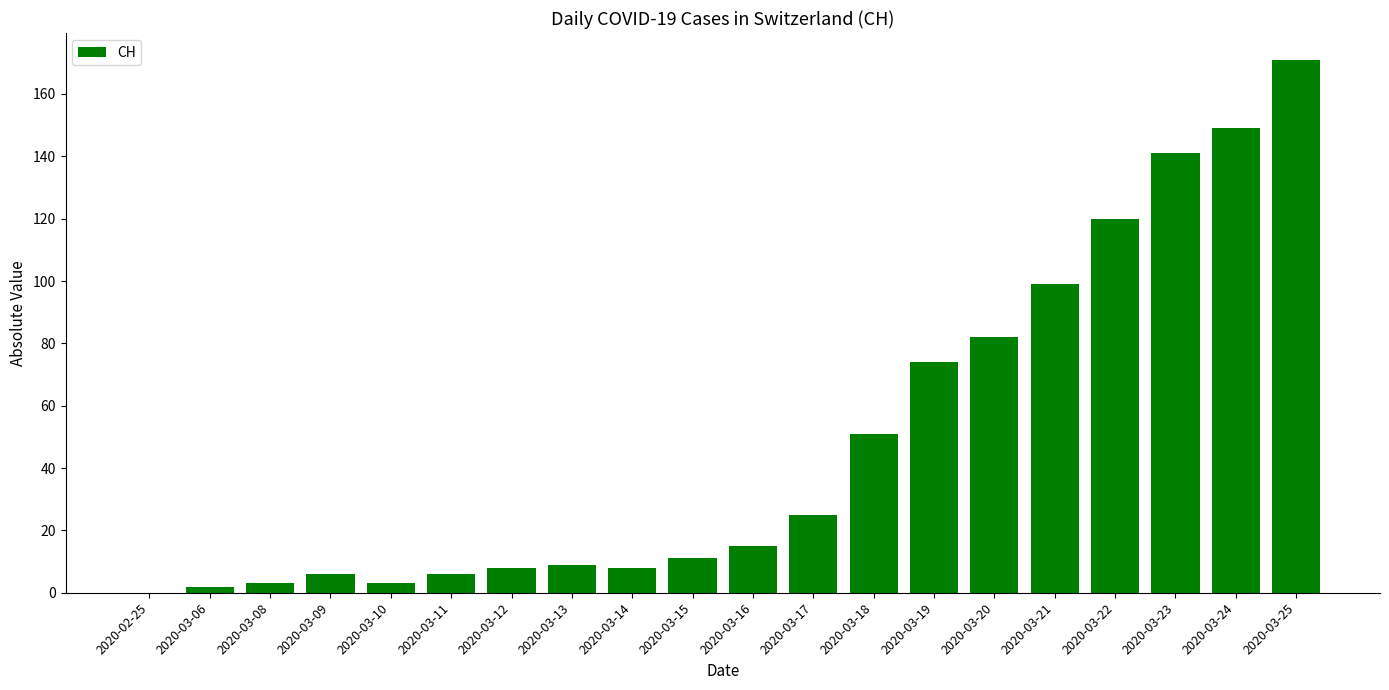

What is the sum of all values?

983